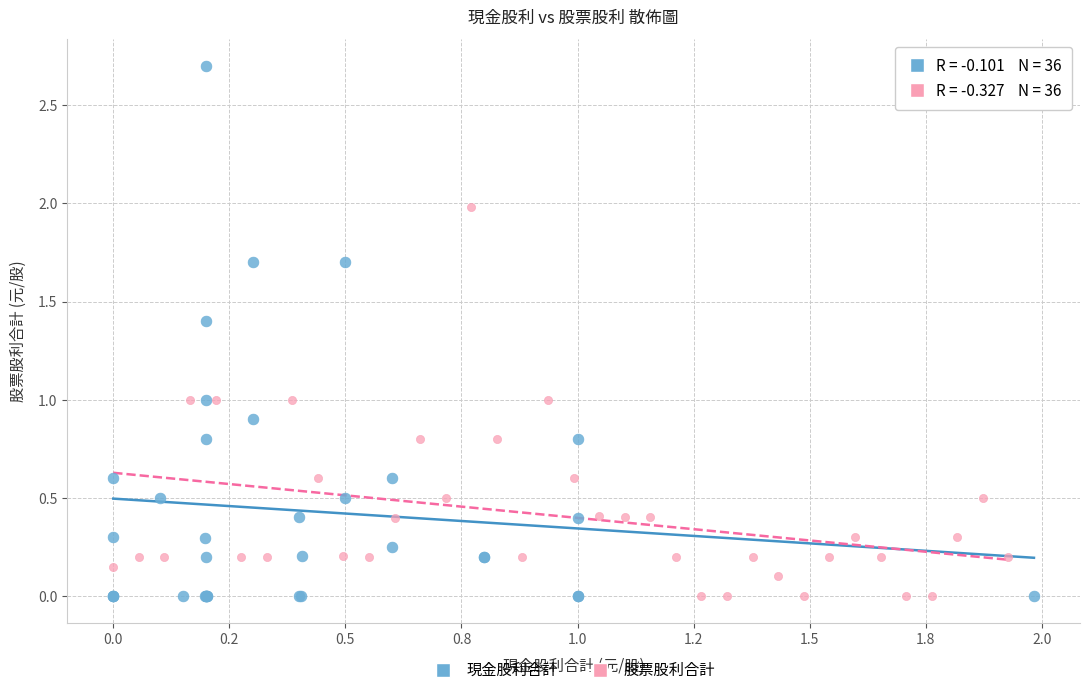

Which series has the largest Y range (max minus min)?

現金股利合計